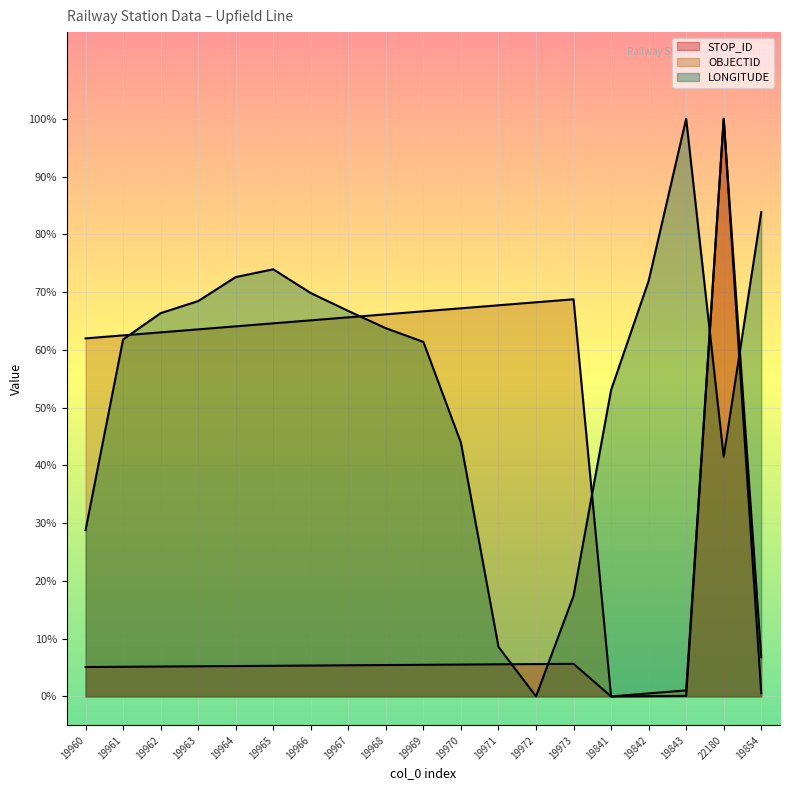

What is the sum of all STOP_ID values?

1.8